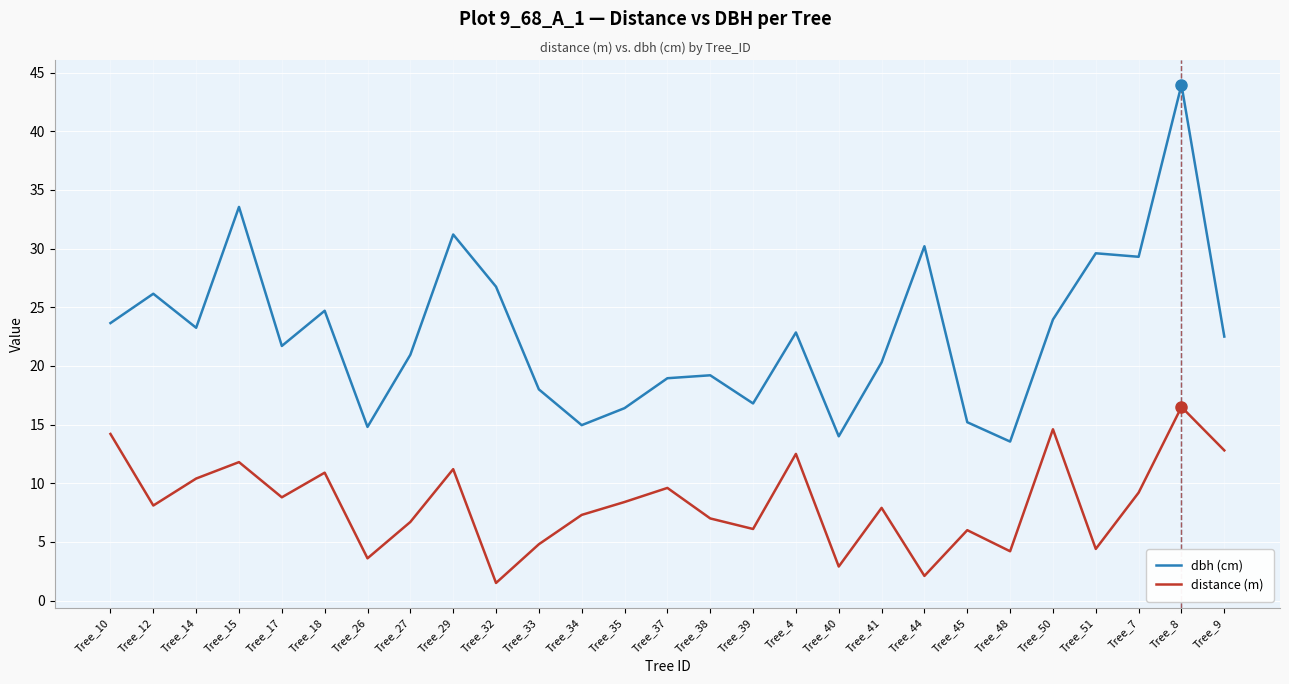

What is the minimum value for dbh (cm)?

13.6